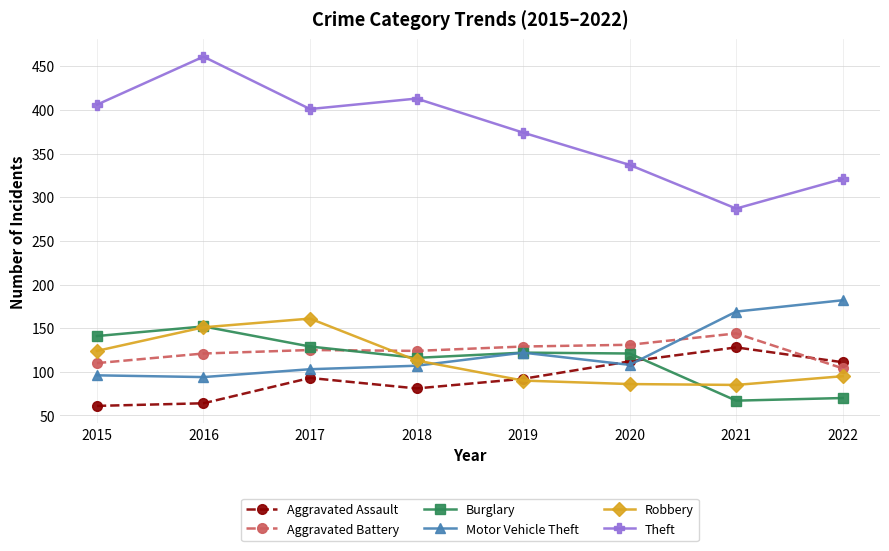

What is the sum of the Motor Vehicle Theft values at 2016 and 2022?

276